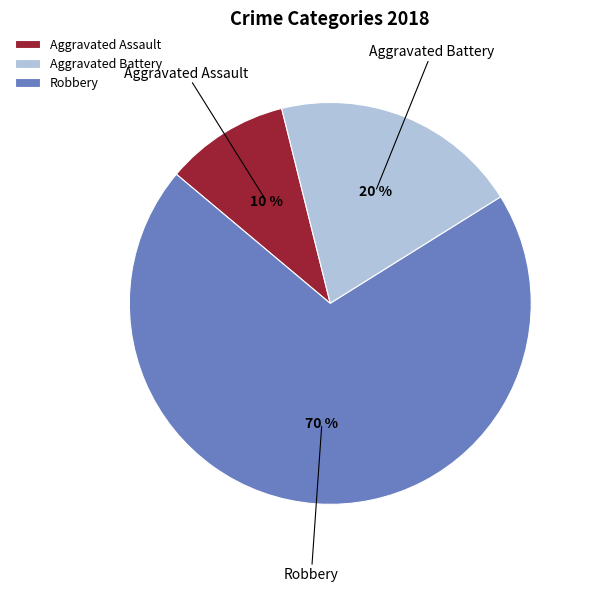

Do Aggravated Battery and Robbery together represent more than half of the pie?

Yes